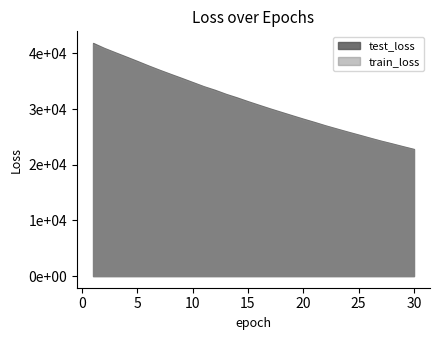

Does the chart display data point markers on the line(s)?

No